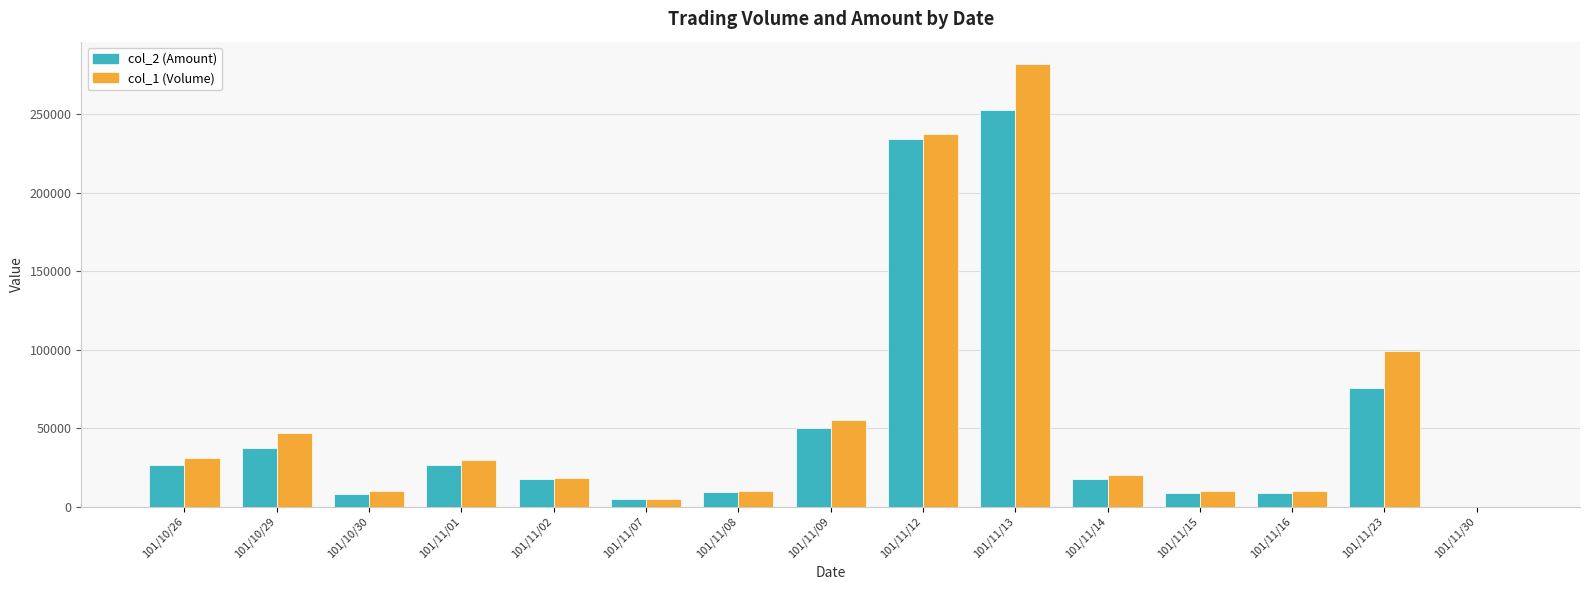

True or false: col_1 (Volume) has a value of 20348 at 101/11/09.

False